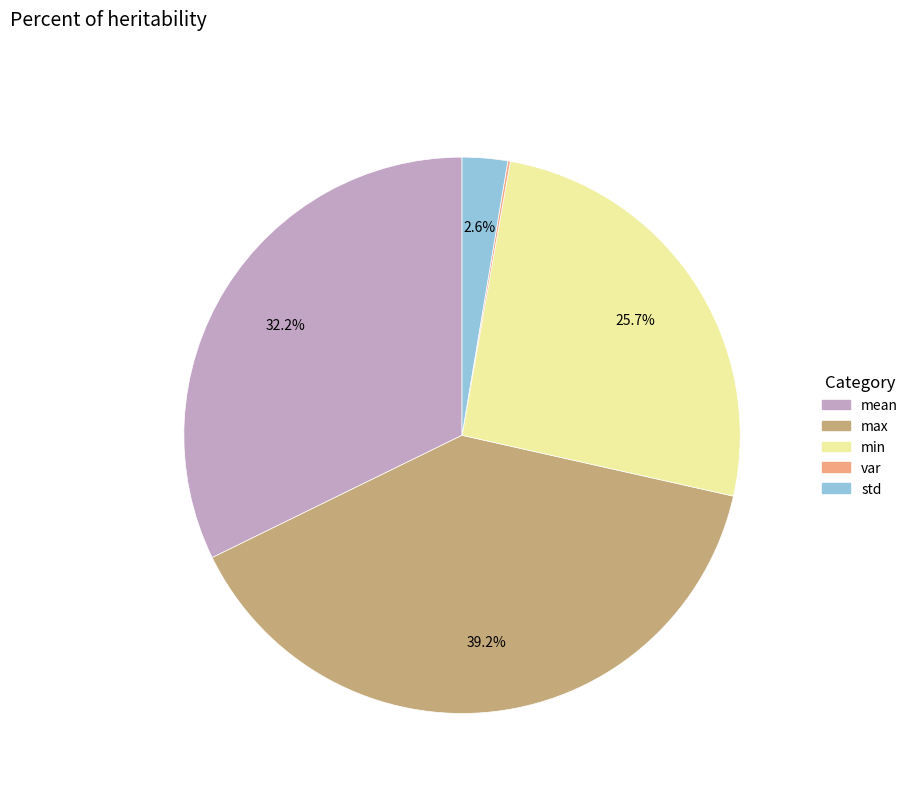

What is the largest slice in the pie chart?

max